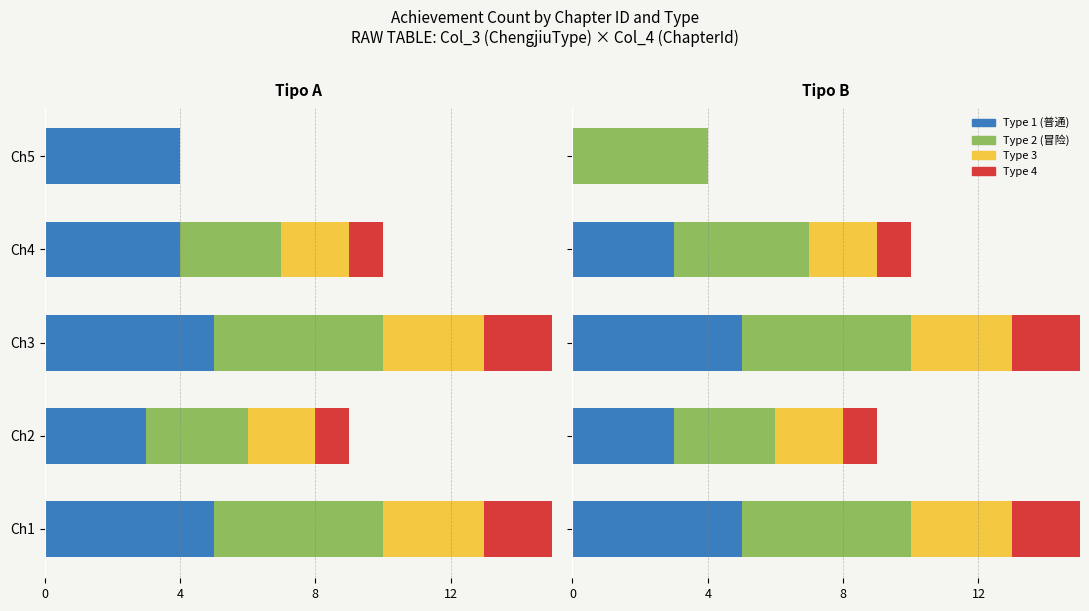

How many categories are shown in the chart?

5